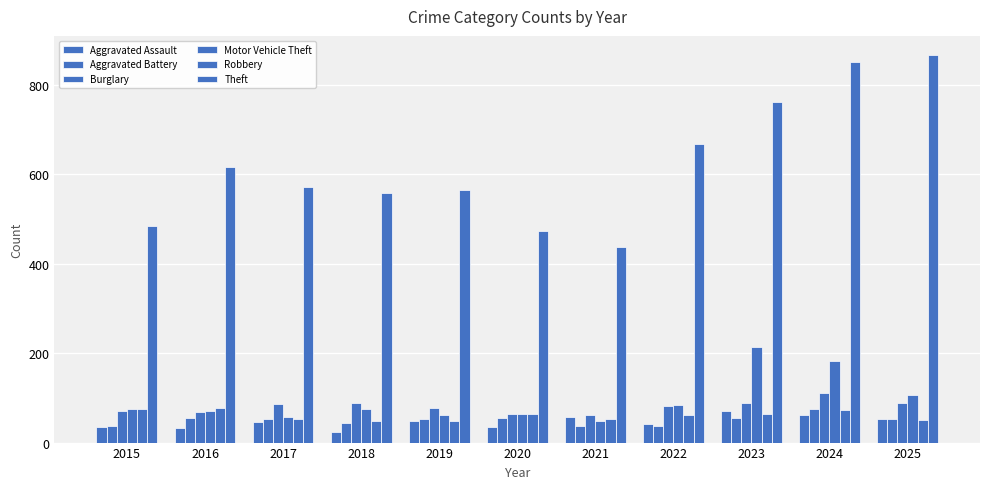

Rank the categories by Theft value from highest to lowest.

2025, 2024, 2023, 2022, 2016, 2017, 2019, 2018, 2015, 2020, 2021